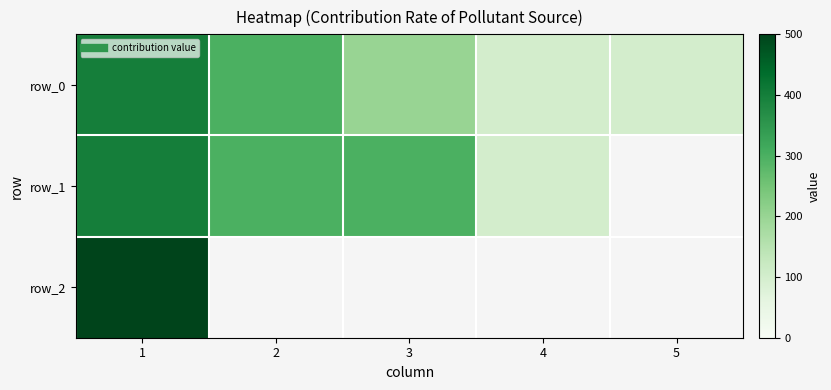

At which label is row_0 closest to 250?

2